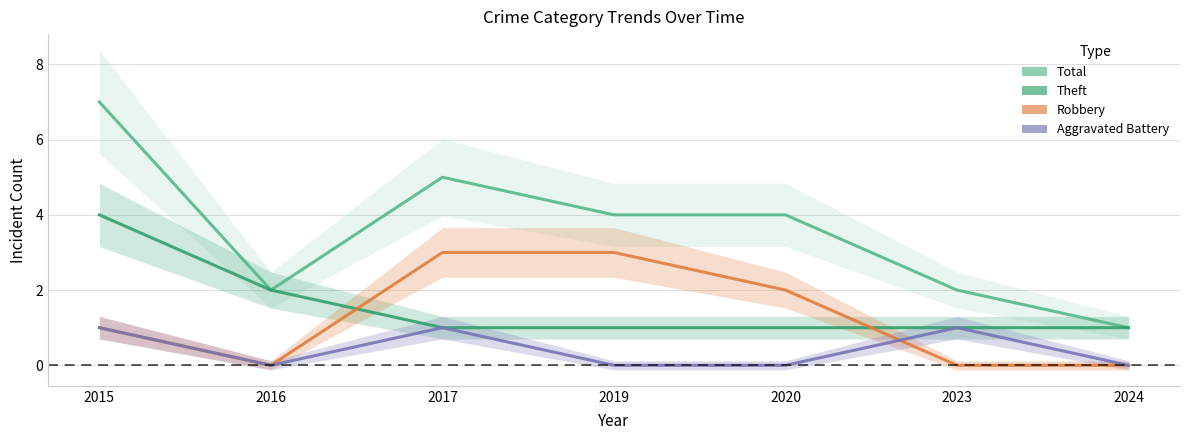

List the labels in order of Total value, largest first.

2015, 2017, 2019, 2020, 2016, 2023, 2024